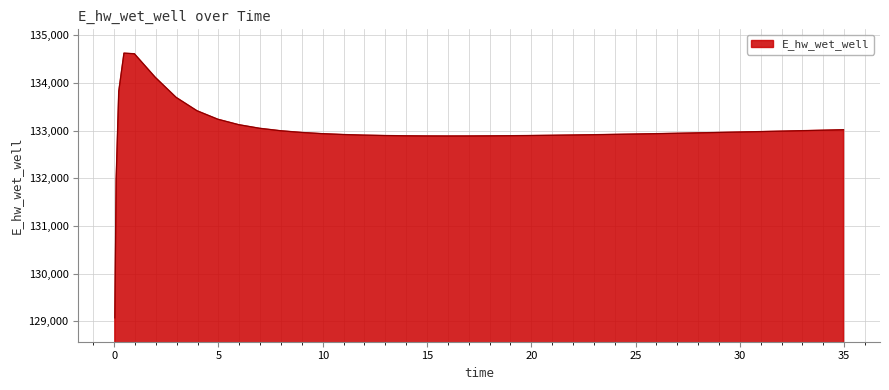

What is the minimum value shown in the chart?

129070.3